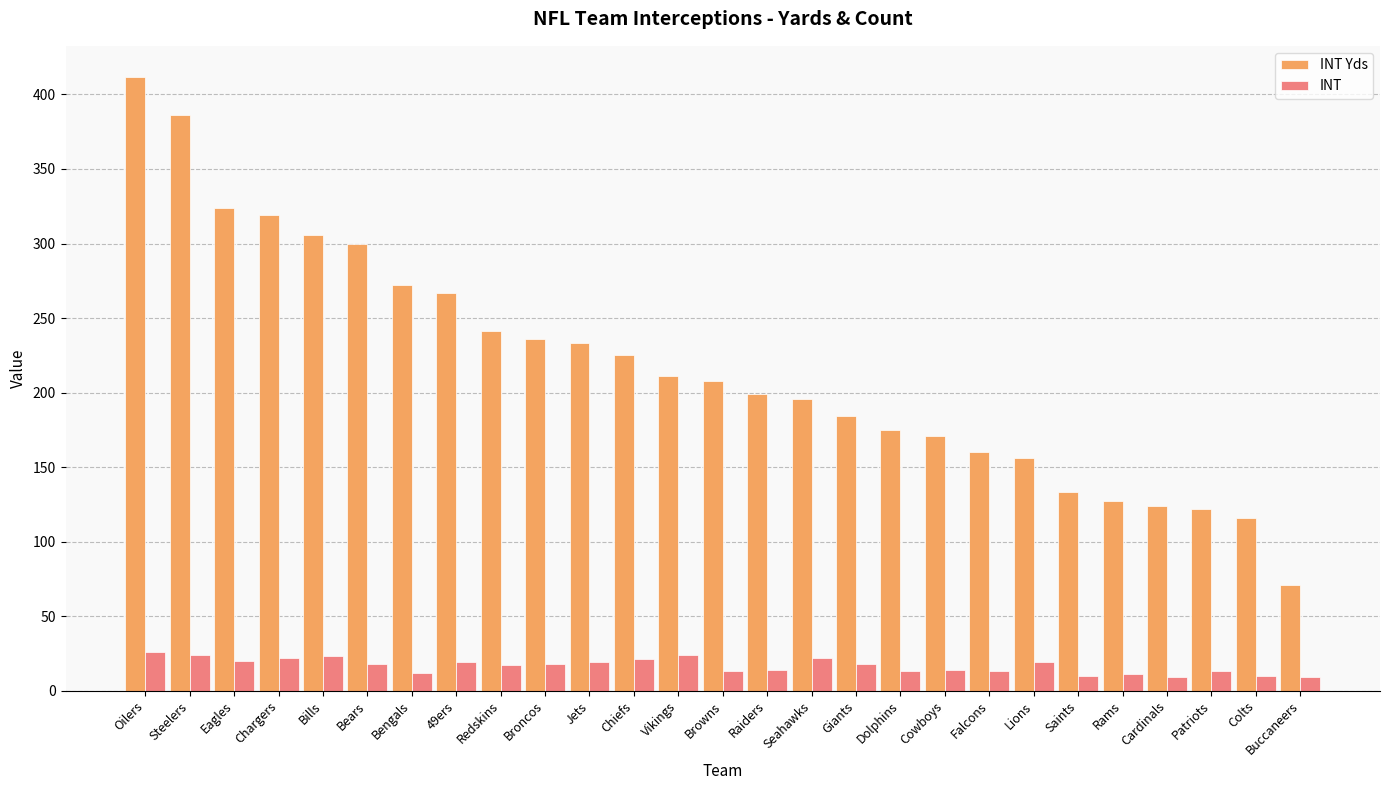

Does the chart contain stacked bars?

No